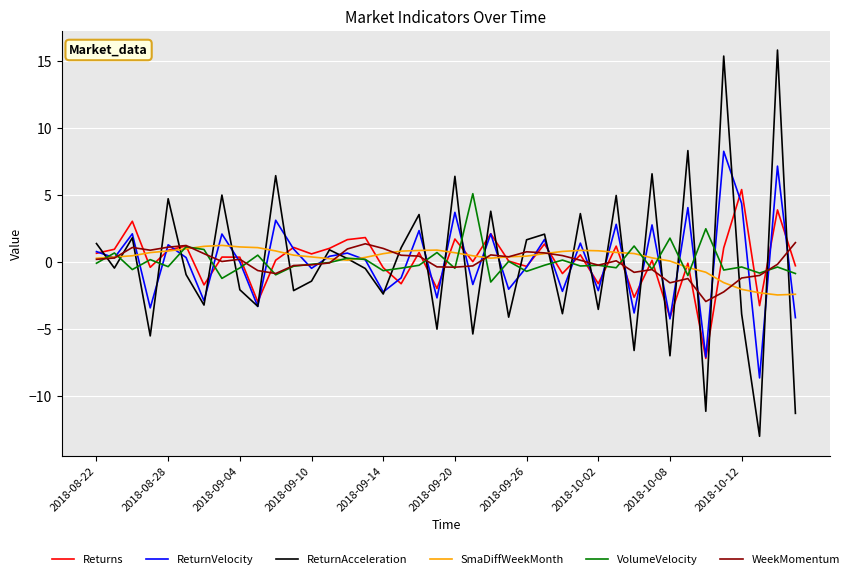

Which series has the widest spread of values?

ReturnAcceleration